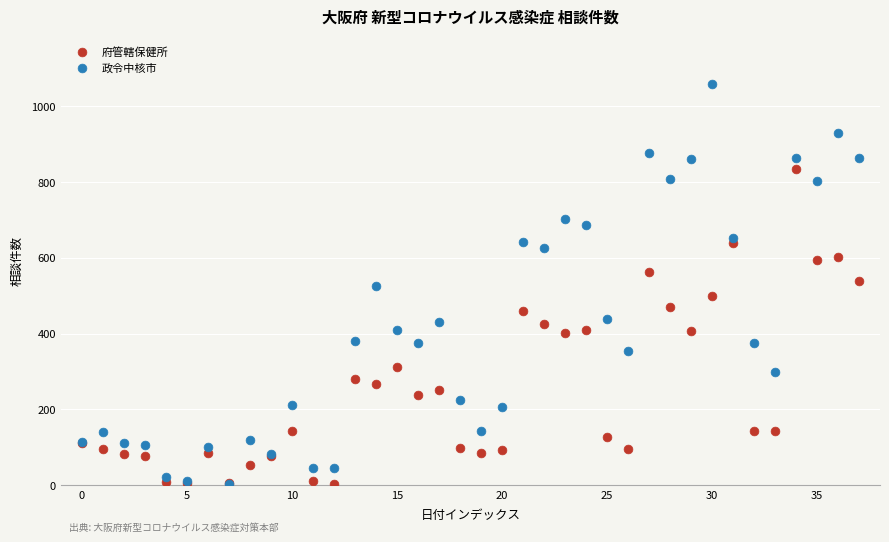

Which series contains the highest Y value?

政令中核市